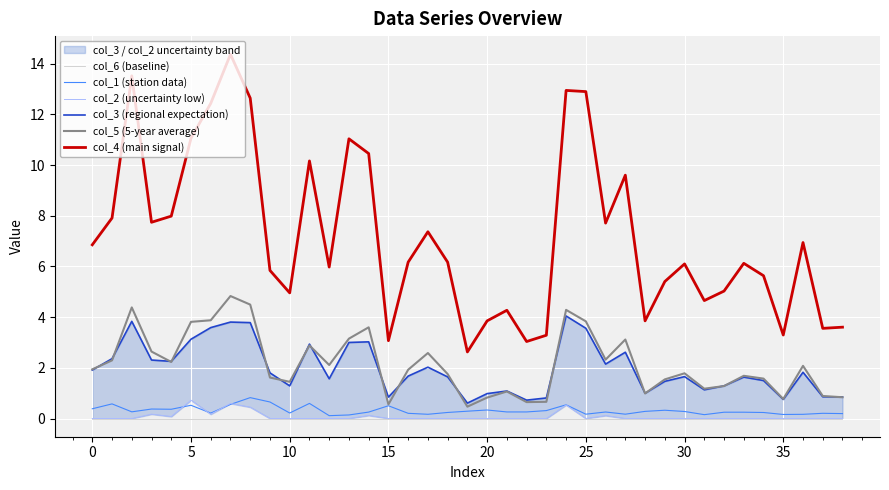

What are all the series names shown in the legend?

col_6 (baseline), col_1 (station data), col_2 (uncertainty low), col_3 (regional expectation), col_5 (5-year average), col_4 (main signal)